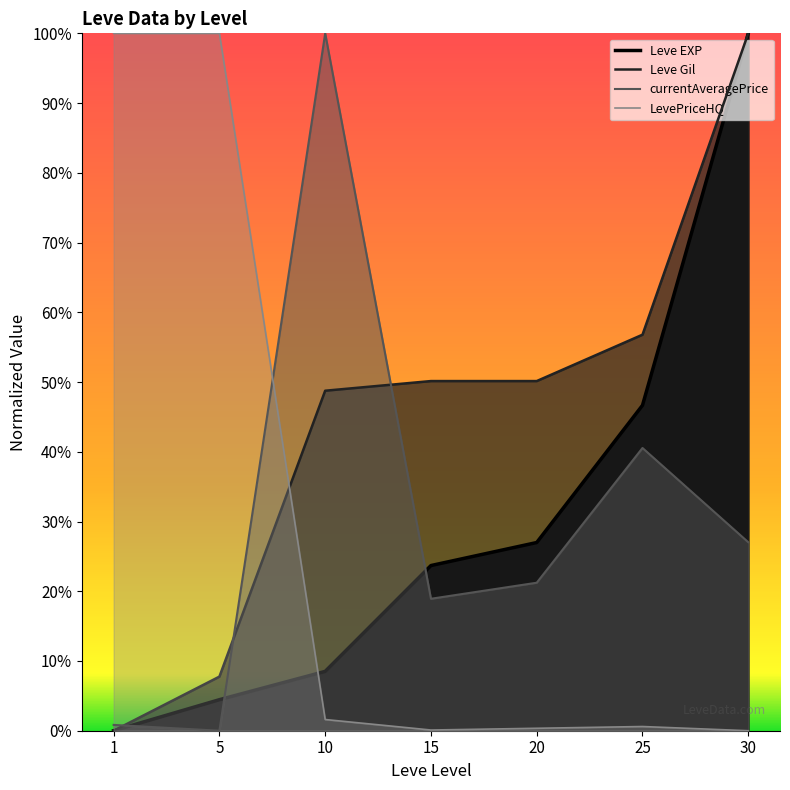

At which category is the sum across all series the highest?

30